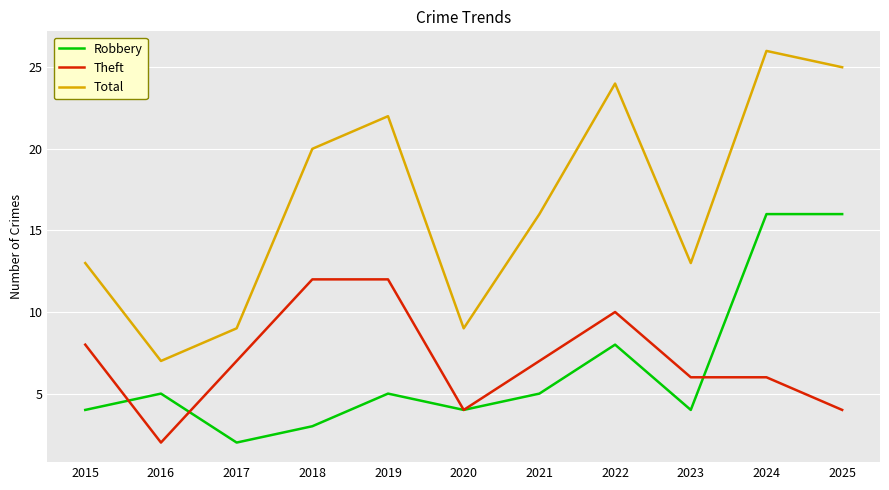

Rank the series by their maximum value, from lowest to highest.

Theft, Robbery, Total